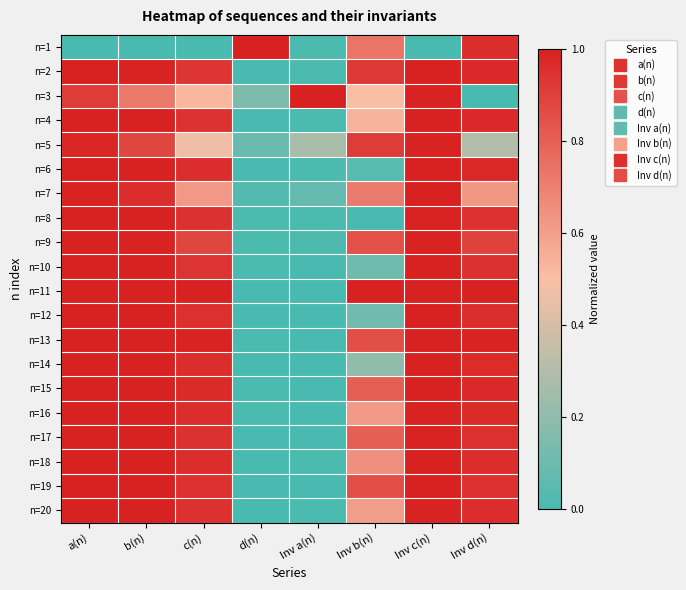

At d(n), list the series in order from largest to smallest.

n=1, n=3, n=5, n=7, n=9, n=13, n=8, n=16, n=15, n=10, n=14, n=12, n=20, n=17, n=18, n=19, n=11, n=2, n=6, n=4